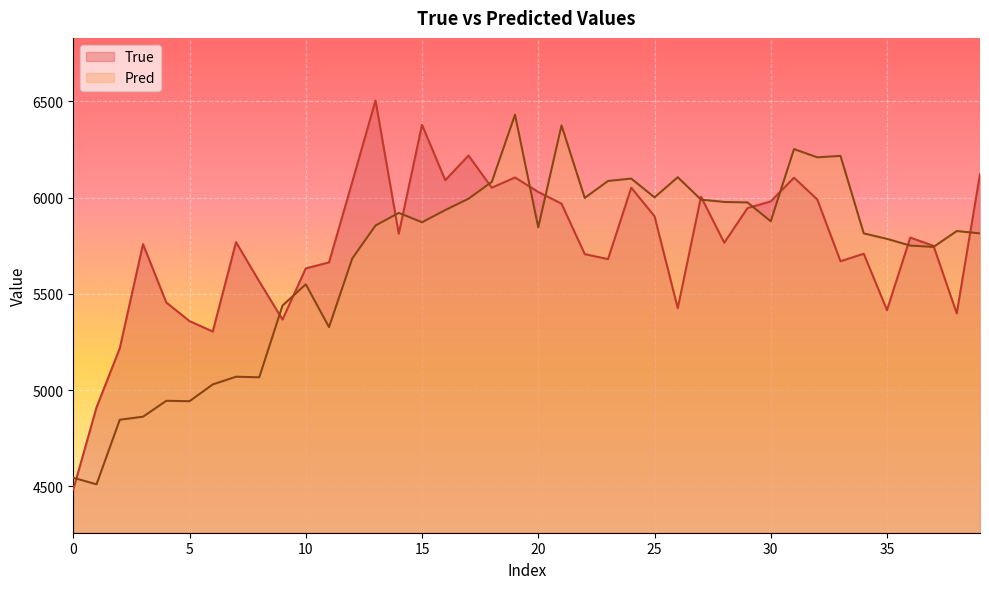

What is the label of the 39th point from the left?

38